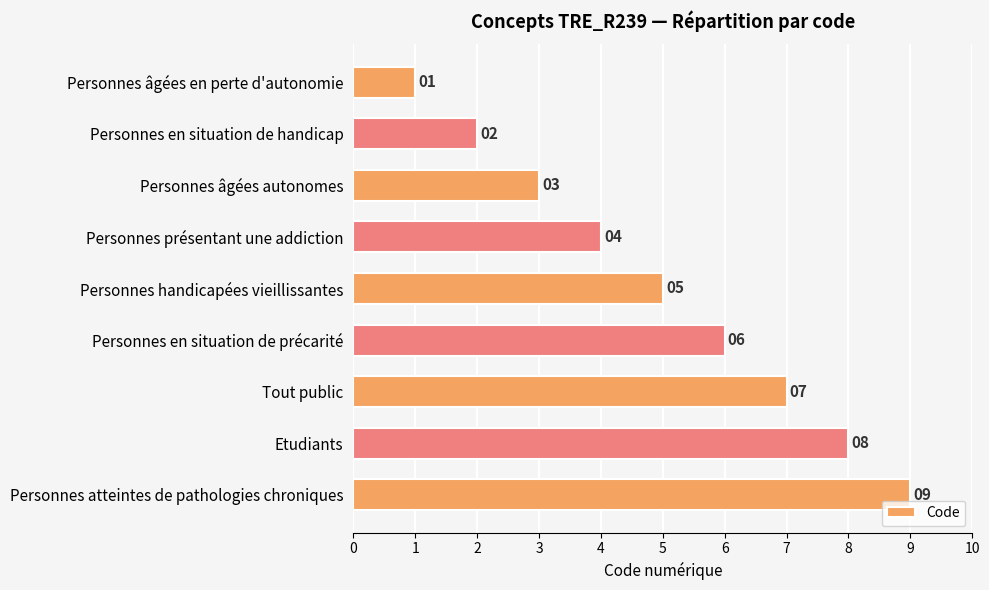

Is it true that the value at Personnes âgées en perte d'autonomie is 1?

True